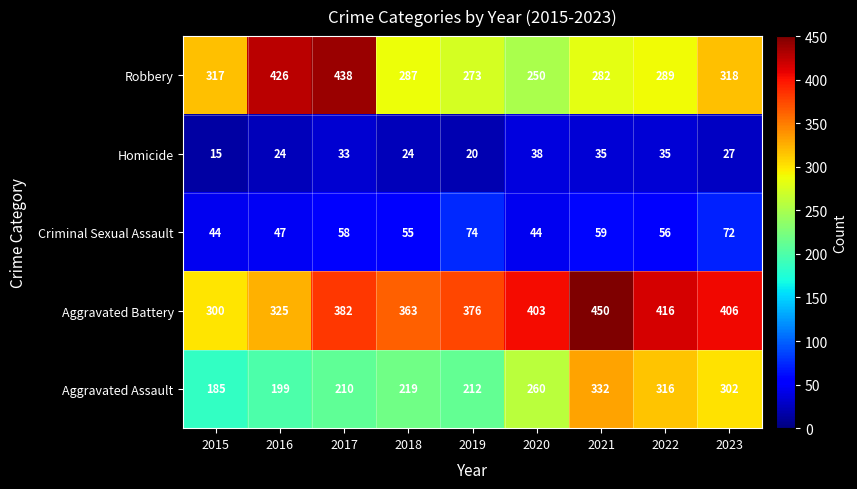

Read the Aggravated Assault value at 2022.

316